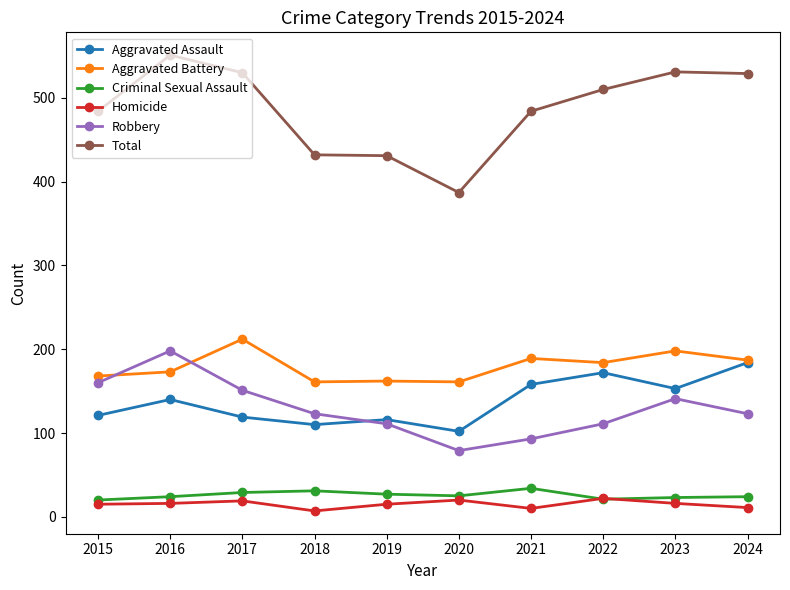

Where is the first local maximum for Robbery?

2016